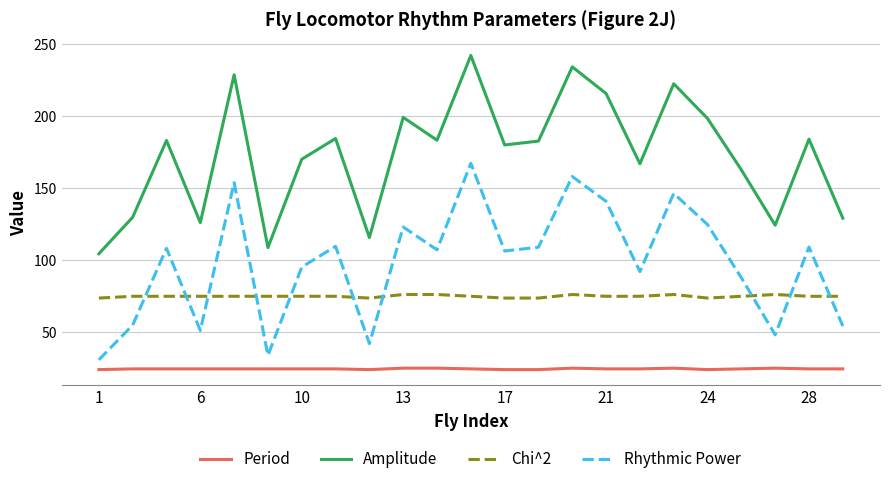

What is the difference between the maximum and minimum values in the Rhythmic Power series?

136.5